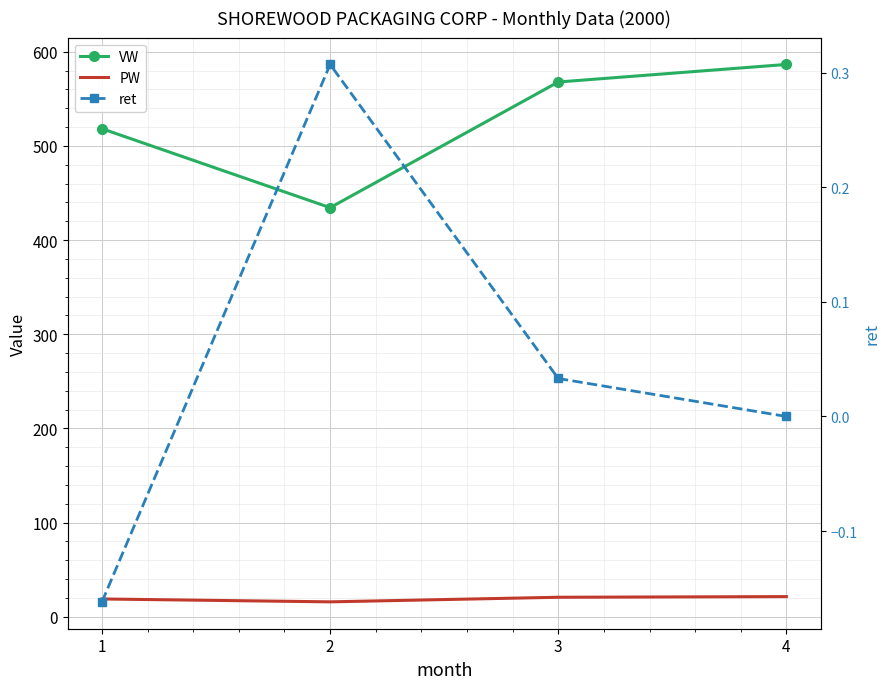

True or false: VW and PW intersect in this chart.

False